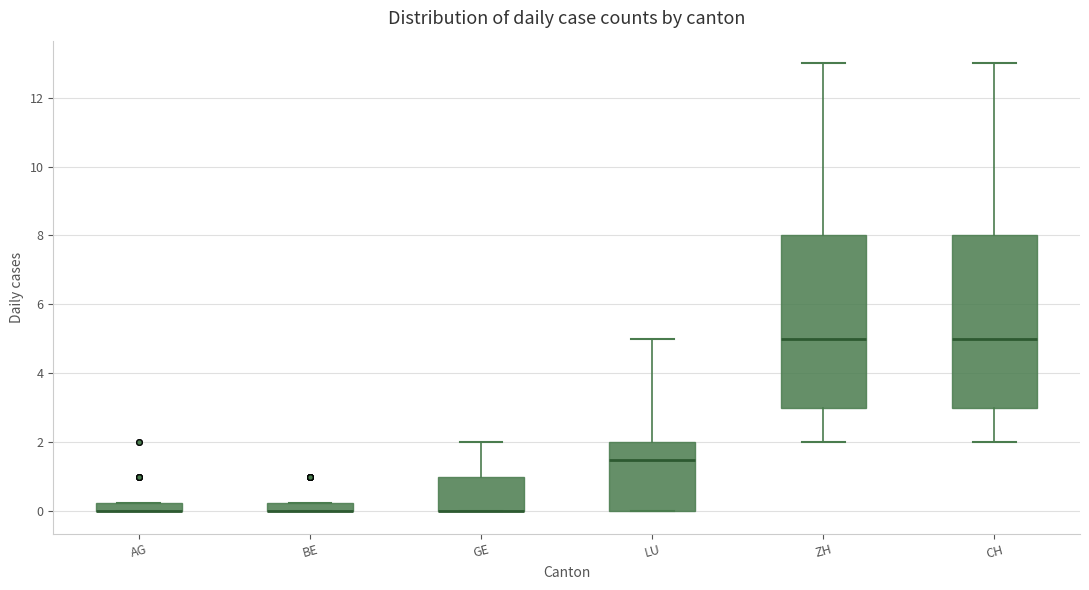

Where is the lower edge of the box for BE on the y-axis? The values are not printed on the chart, so give them approximately, as read against the axis.

0.0